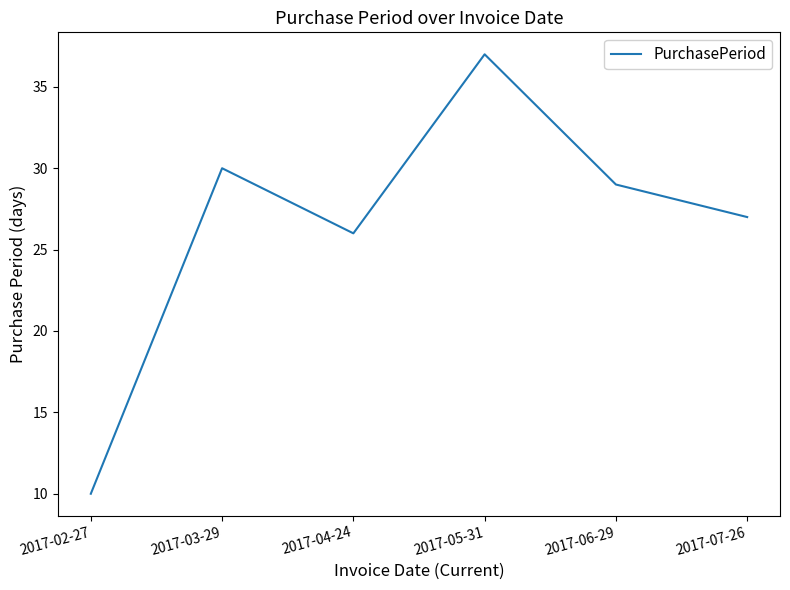

Rank the categories by value from lowest to highest.

2017-02-27, 2017-04-24, 2017-07-26, 2017-06-29, 2017-03-29, 2017-05-31